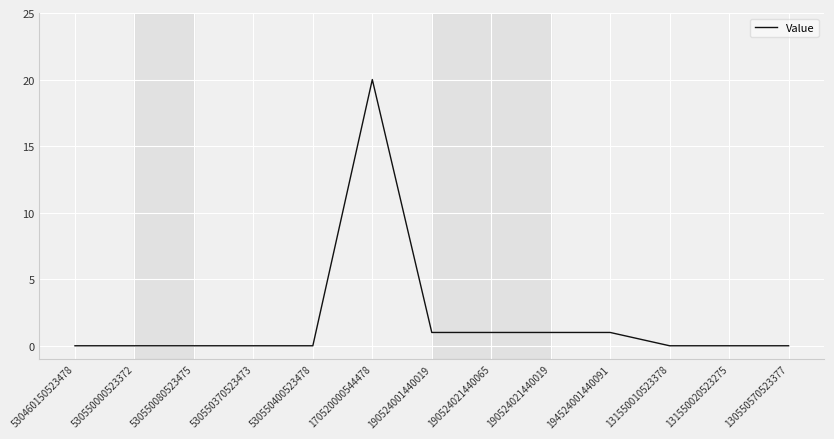

The value at 131550020523275 is 14. True or false?

False